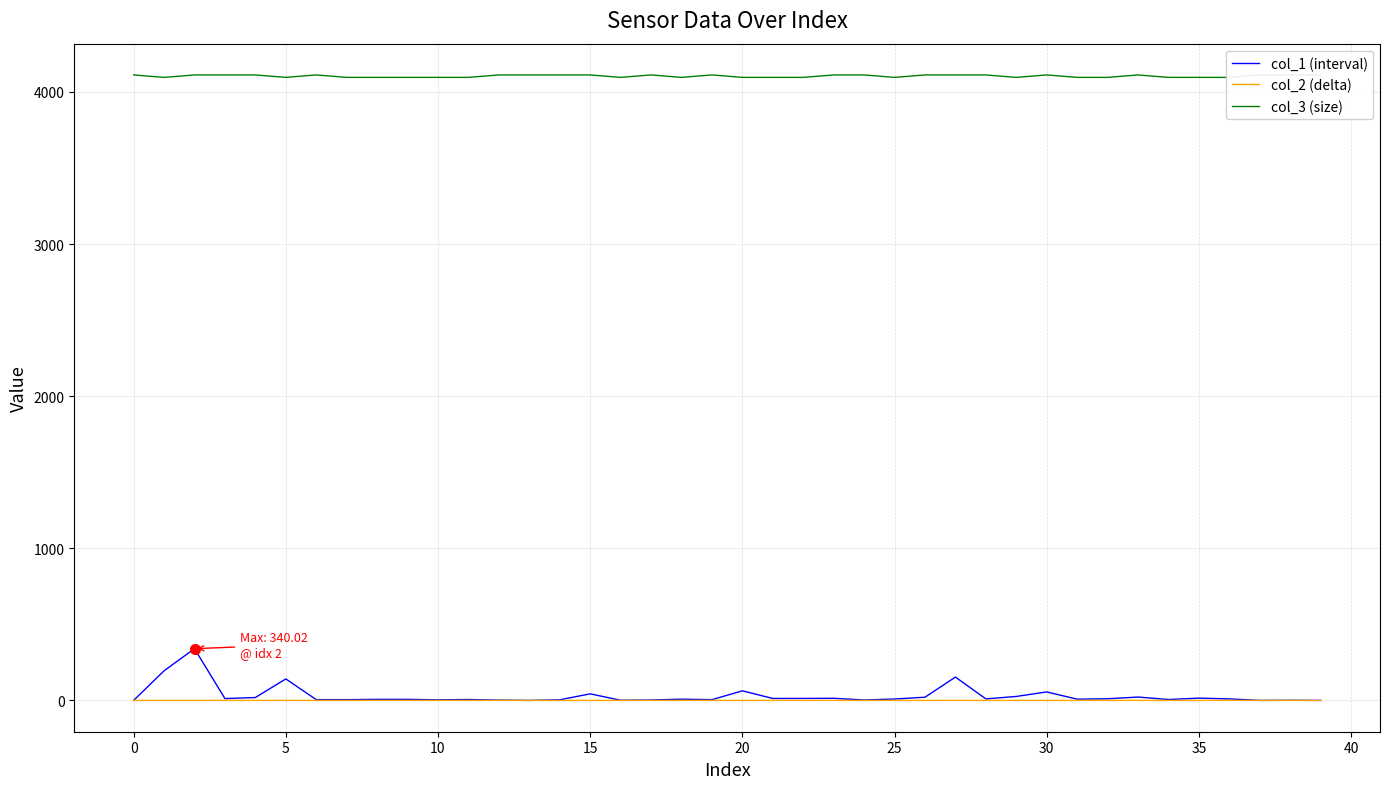

Between −5 and 31, which is larger?

31